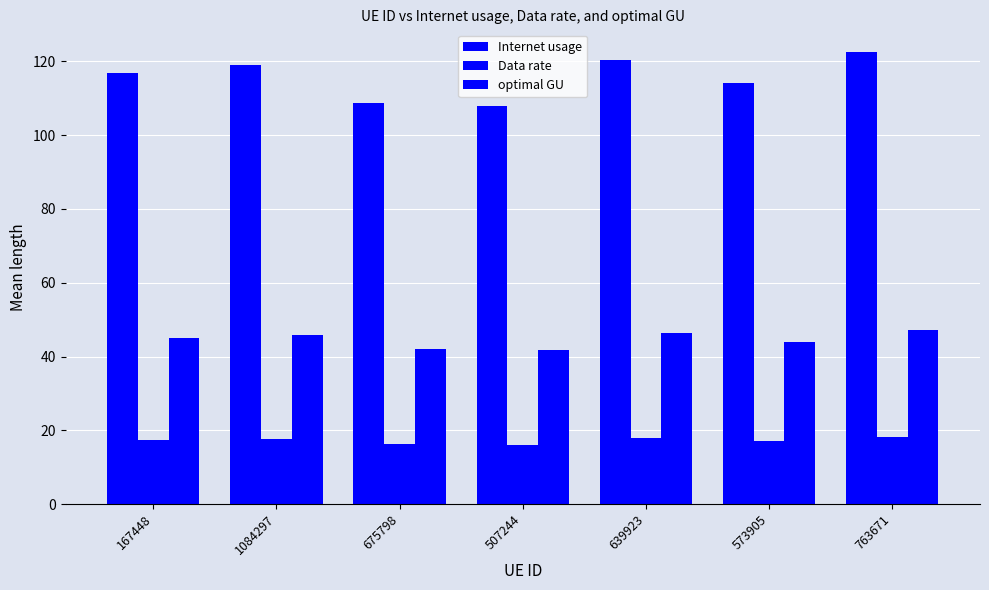

The value of optimal GU at 1084297 is 45.9. True or false?

True